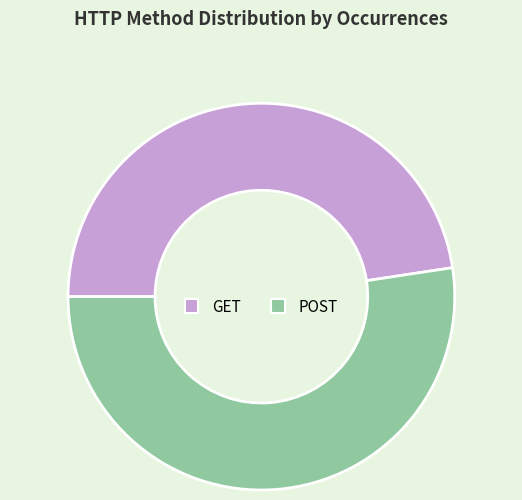

Is POST the majority of the pie?

Yes